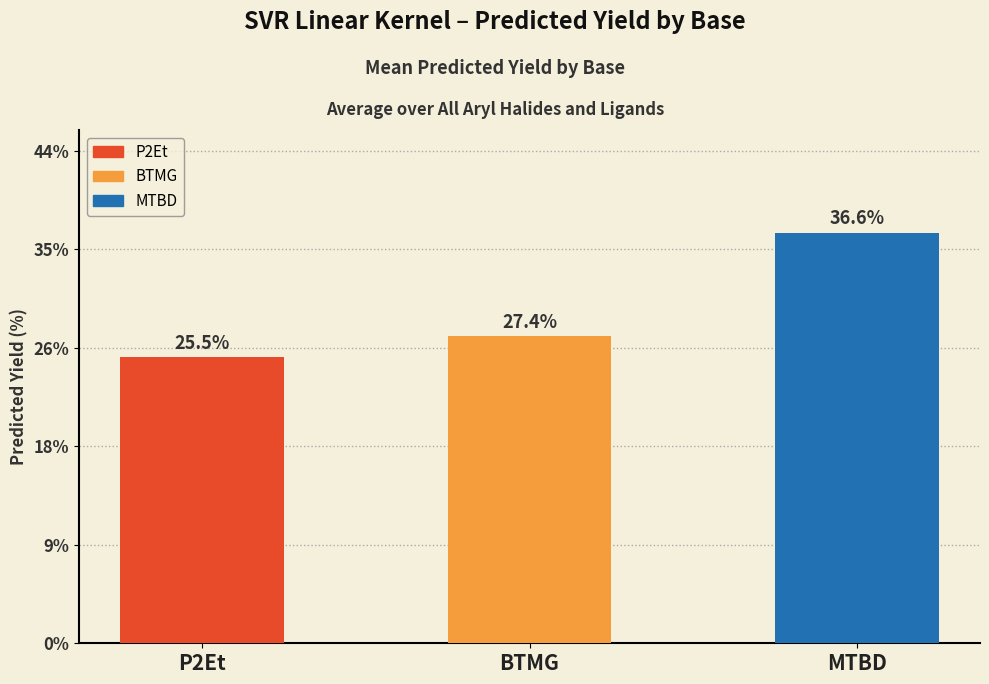

List the labels in order of value, largest first.

MTBD, BTMG, P2Et